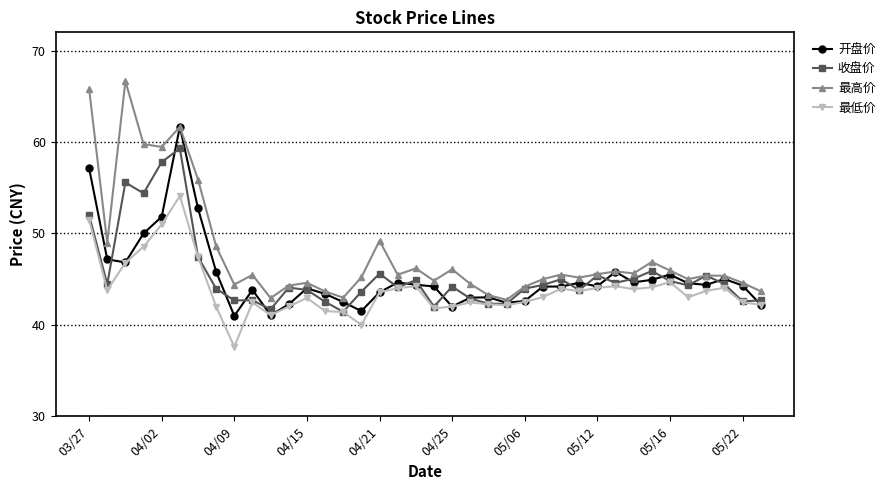

List the series in order of their peak value, lowest first.

最低价, 收盘价, 开盘价, 最高价